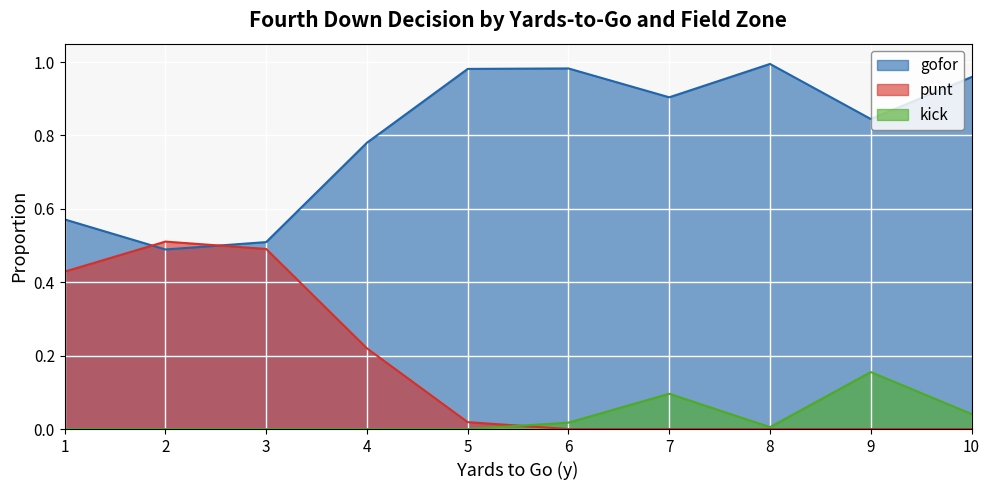

How many lines are shown in the chart?

3